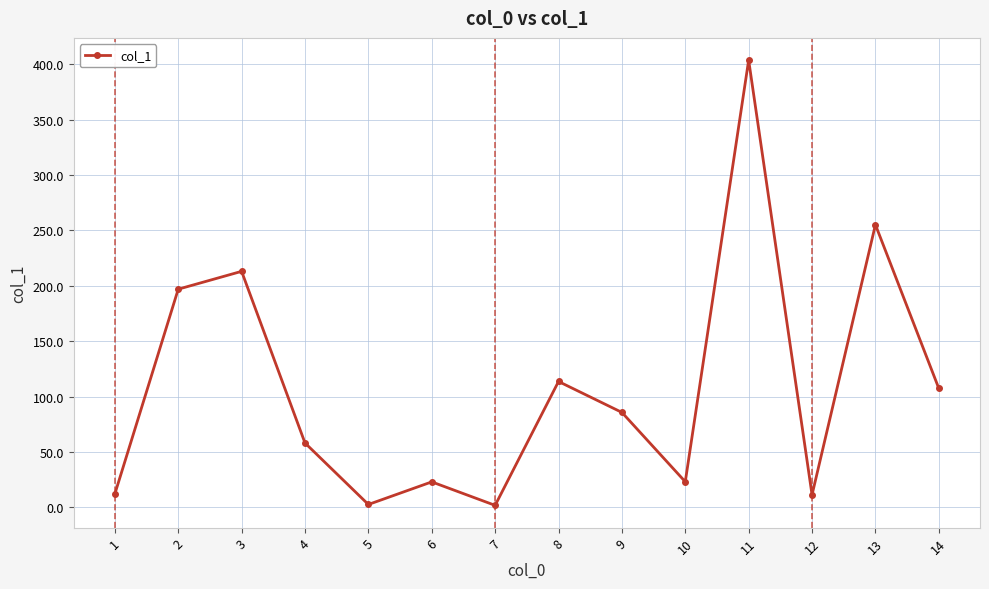

Where is the first local maximum?

3